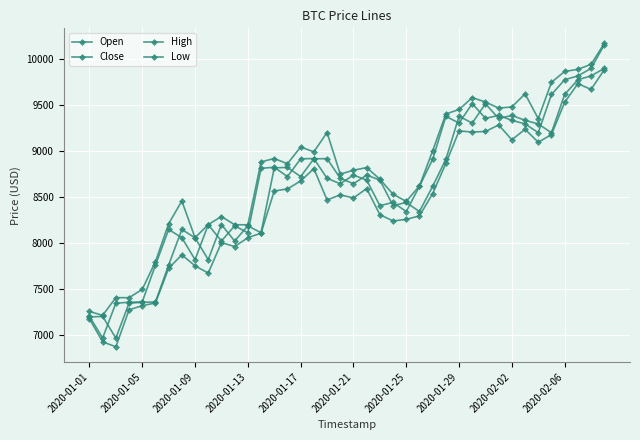

Does the chart display data point markers on the line(s)?

Yes